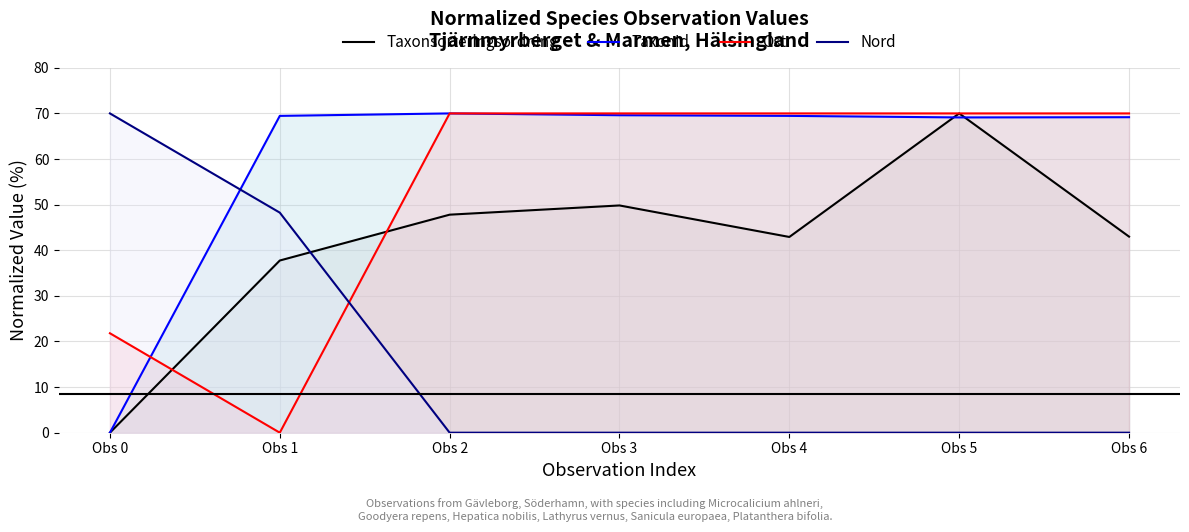

What is the difference between the maximum and second lowest values in the Taxonsorteringsordning series?

32.3